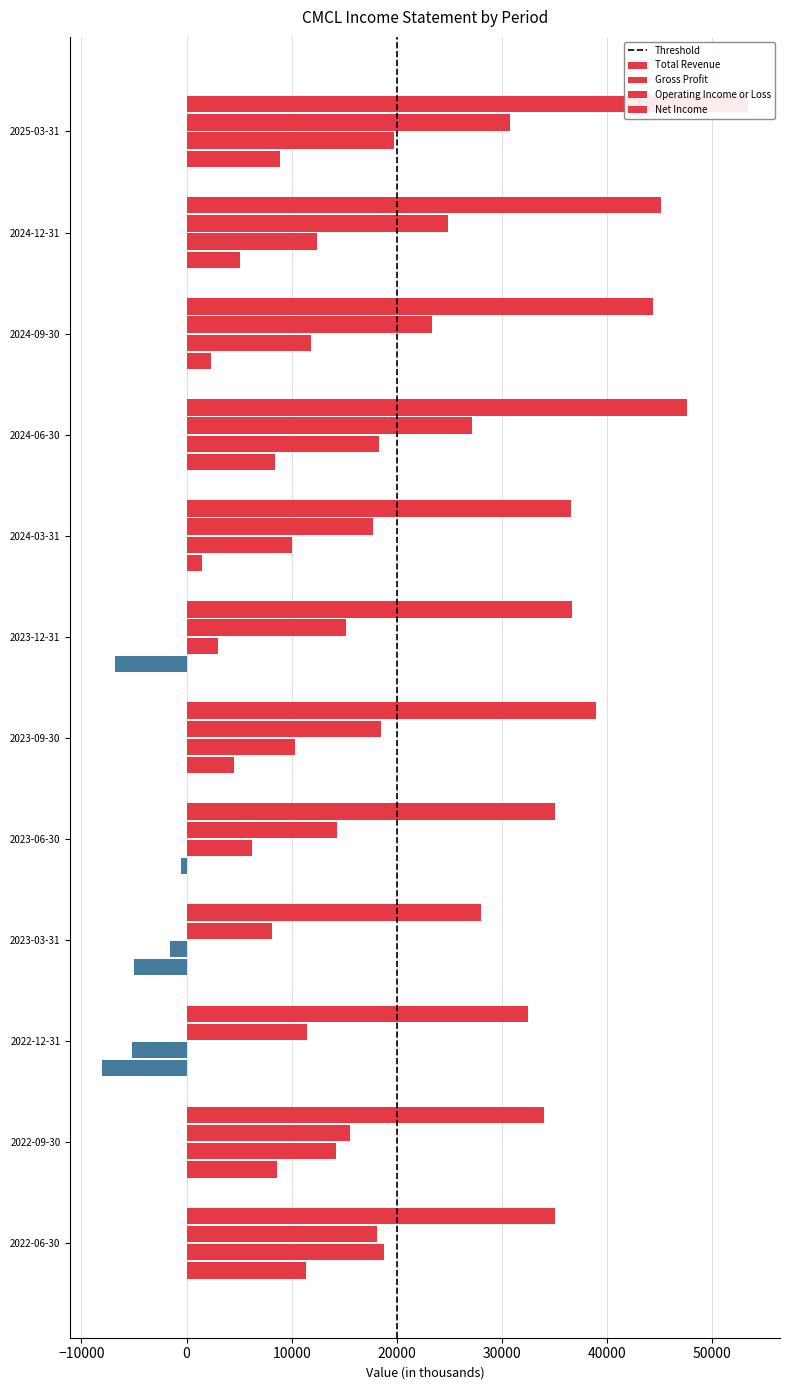

Does the chart contain any negative values?

Yes